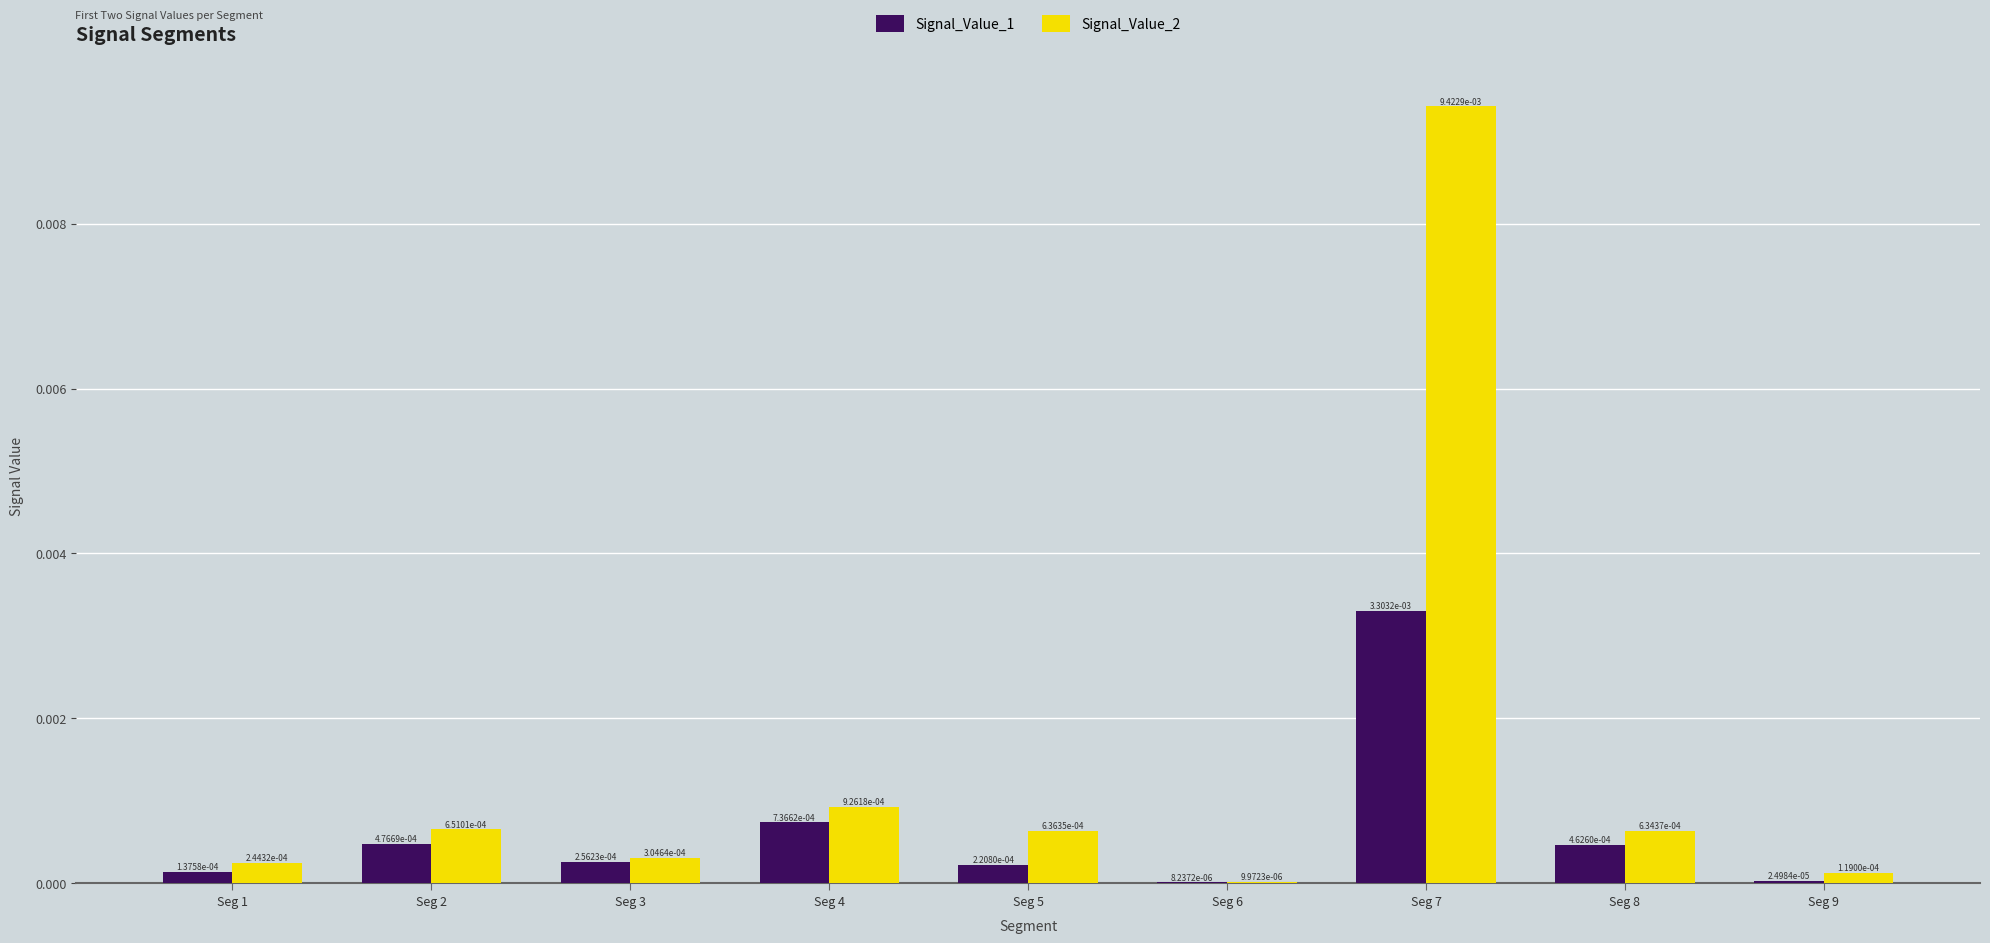

Is the value of Signal_Value_1 at Seg 8 greater than the value of Signal_Value_2 at Seg 3?

Yes